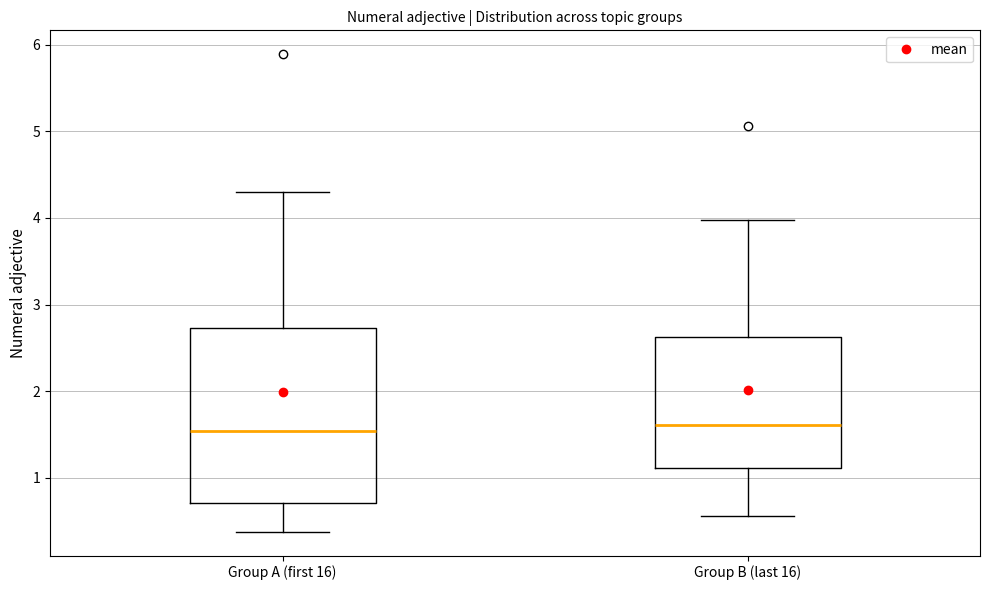

Which box is the tallest, from its lower edge to its upper edge?

Group A (first 16)